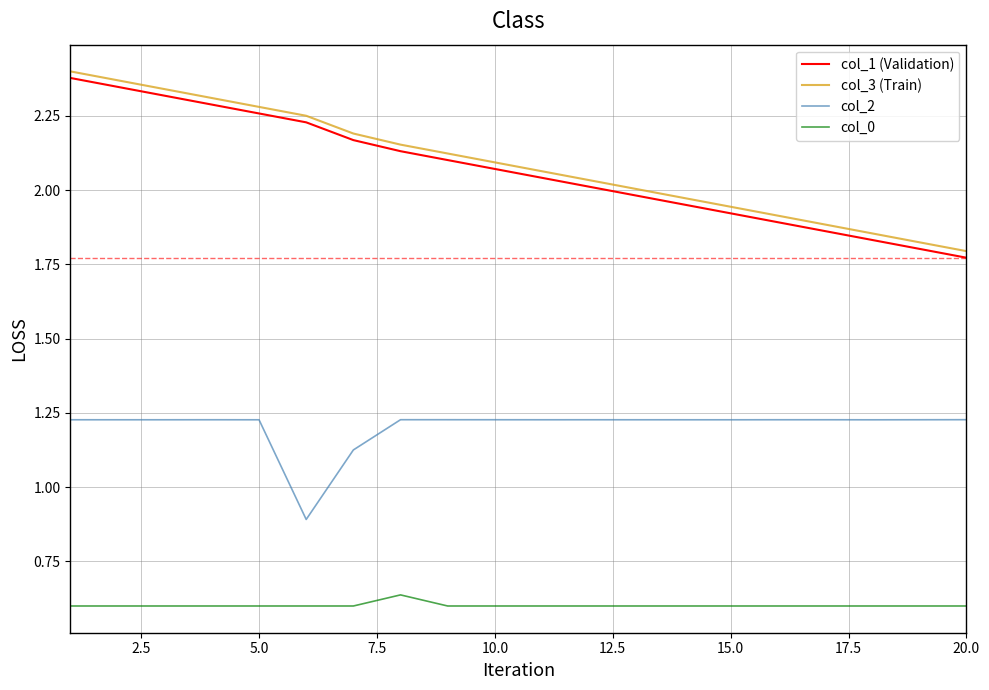

How many lines are shown in the chart?

4